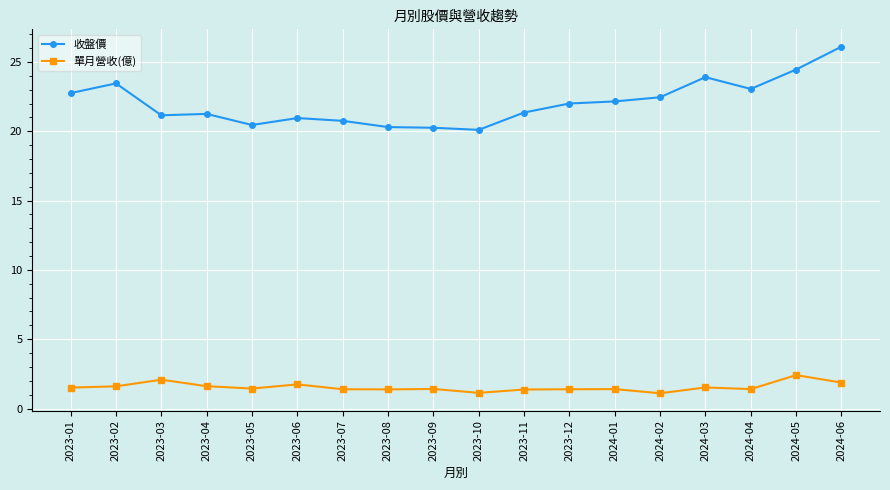

What is the smallest value displayed?

1.1